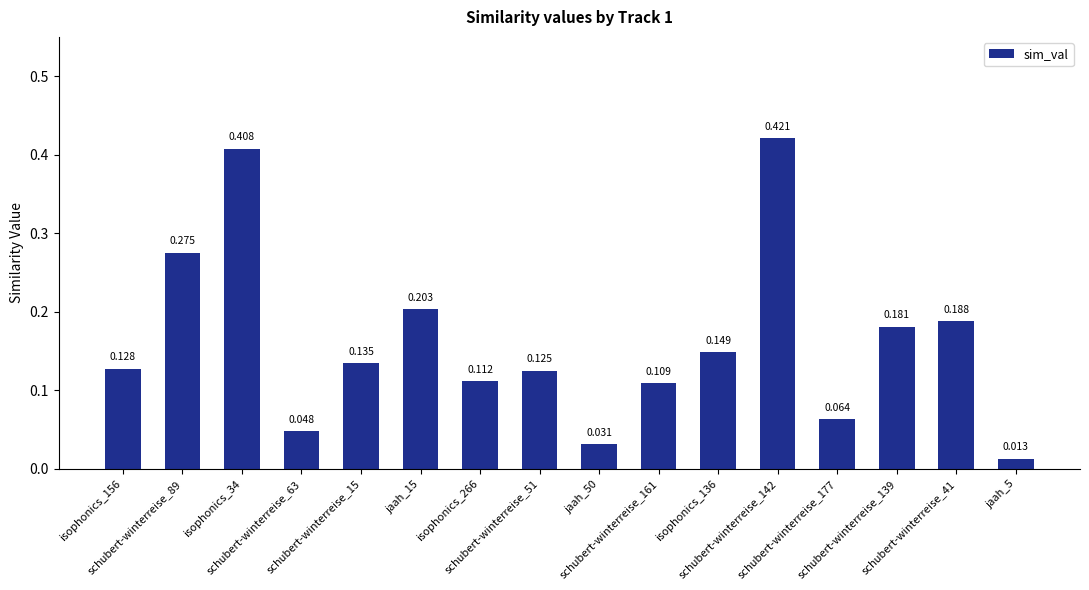

How many bars are there in total?

16